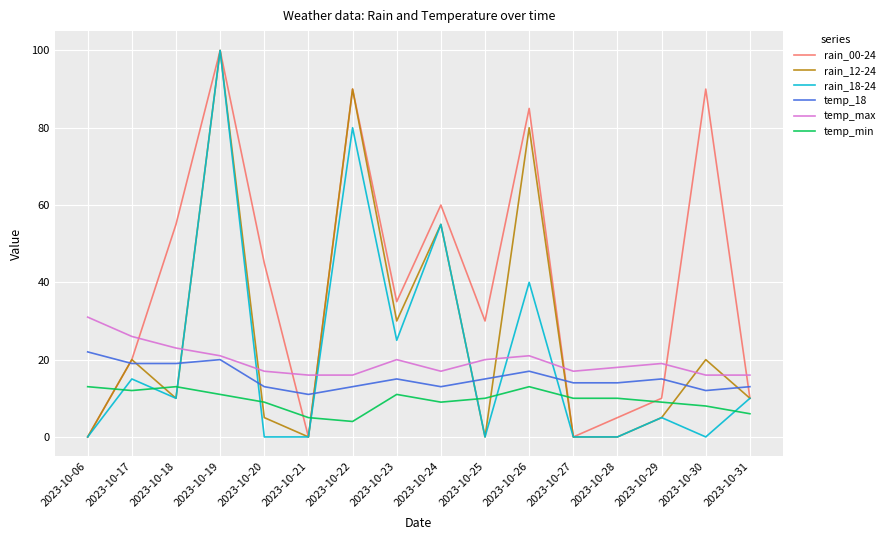

What is the total value across all series at 2023-10-31?

65